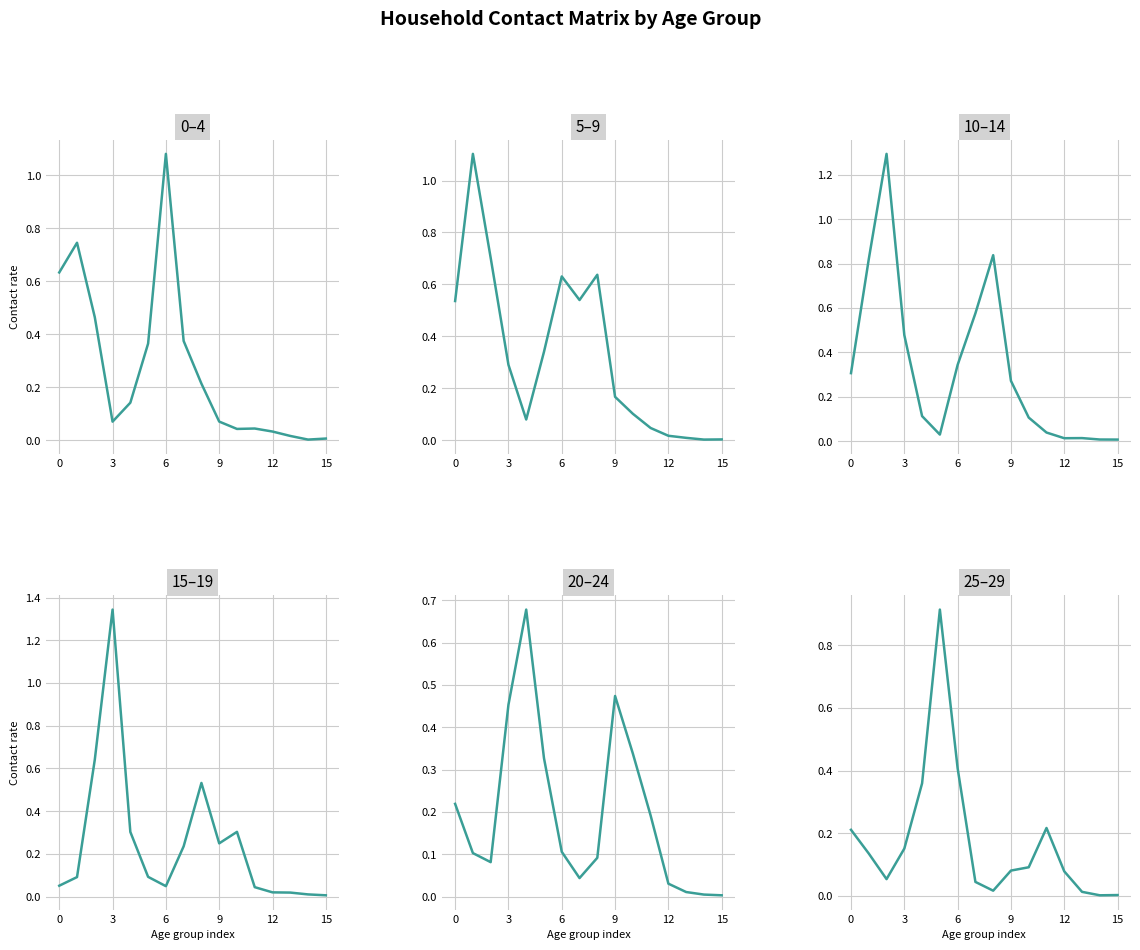

How many intersections are there between 5_9 and 15_19?

5